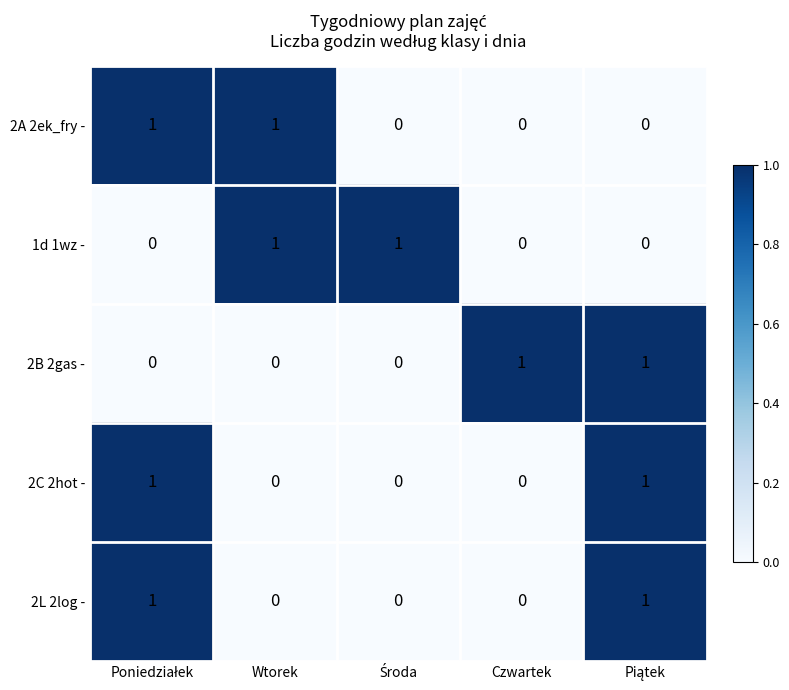

At how many categories does at least one series exceed 0?

5